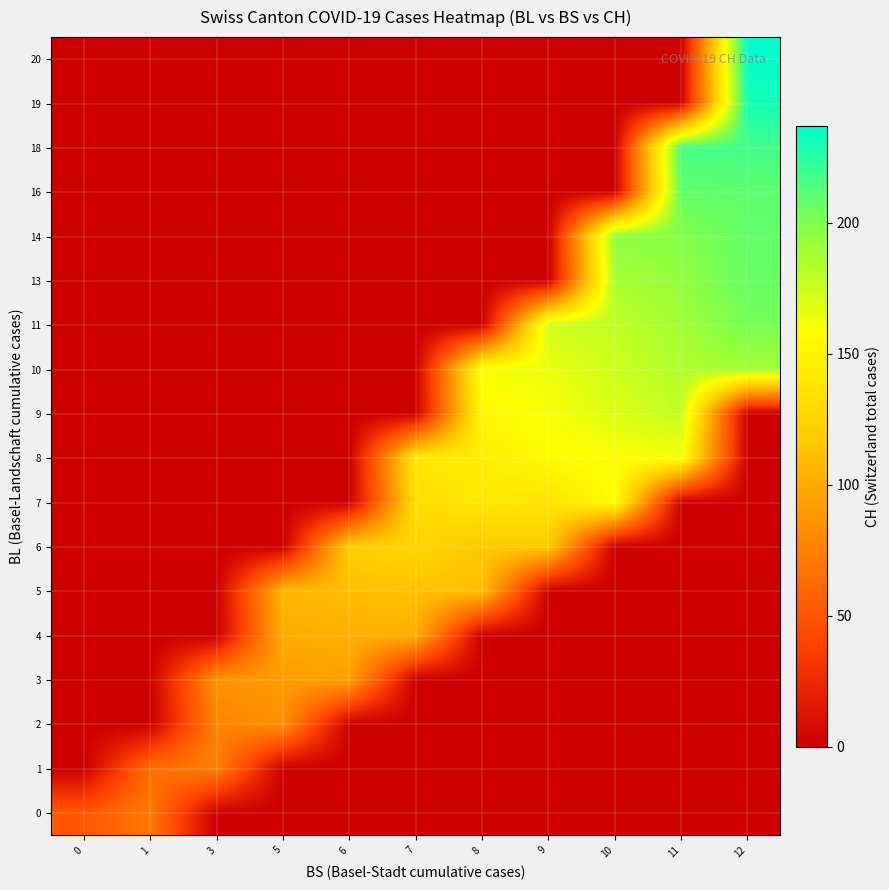

Reading right to left, extract all data points from this chart.

0: 12=0.0	11=0.0	10=0.0	9=0.0	8=0.0	7=0.0	6=0.0	5=0.0	3=0.0	1=70.0	0=51.0
1: 12=0.0	11=0.0	10=0.0	9=0.0	8=0.0	7=0.0	6=0.0	5=0.0	3=74.0	1=63.5	0=0.0
2: 12=0.0	11=0.0	10=0.0	9=0.0	8=0.0	7=0.0	6=0.0	5=84.0	3=76.0	1=0.0	0=0.0
3: 12=0.0	11=0.0	10=0.0	9=0.0	8=0.0	7=0.0	6=92.8	5=91.0	3=85.7	1=0.0	0=0.0
4: 12=0.0	11=0.0	10=0.0	9=0.0	8=0.0	7=101.5	6=102.0	5=100.0	3=0.0	1=0.0	0=0.0
5: 12=0.0	11=0.0	10=0.0	9=0.0	8=110.2	7=113.0	6=111.0	5=106.2	3=0.0	1=0.0	0=0.0
6: 12=0.0	11=0.0	10=0.0	9=119.0	8=117.0	7=125.6	6=120.5	5=0.0	3=0.0	1=0.0	0=0.0
7: 12=0.0	11=0.0	10=156.0	9=137.0	8=140.2	7=132.0	6=0.0	5=0.0	3=0.0	1=0.0	0=0.0
8: 12=0.0	11=160.0	10=159.0	9=154.8	8=145.1	7=140.9	6=0.0	5=0.0	3=0.0	1=0.0	0=0.0
9: 12=0.0	11=178.0	10=169.4	9=159.6	8=153.0	7=0.0	6=0.0	5=0.0	3=0.0	1=0.0	0=0.0
10: 12=188.0	11=184.0	10=174.2	9=164.5	8=161.4	7=0.0	6=0.0	5=0.0	3=0.0	1=0.0	0=0.0
11: 12=202.0	11=188.8	10=179.1	9=174.0	8=0.0	7=0.0	6=0.0	5=0.0	3=0.0	1=0.0	0=0.0
13: 12=207.0	11=193.7	10=186.7	9=0.0	8=0.0	7=0.0	6=0.0	5=0.0	3=0.0	1=0.0	0=0.0
14: 12=208.0	11=198.5	10=195.0	9=0.0	8=0.0	7=0.0	6=0.0	5=0.0	3=0.0	1=0.0	0=0.0
16: 12=210.0	11=208.8	10=0.0	9=0.0	8=0.0	7=0.0	6=0.0	5=0.0	3=0.0	1=0.0	0=0.0
18: 12=218.0	11=216.0	10=0.0	9=0.0	8=0.0	7=0.0	6=0.0	5=0.0	3=0.0	1=0.0	0=0.0
19: 12=231.0	11=0.0	10=0.0	9=0.0	8=0.0	7=0.0	6=0.0	5=0.0	3=0.0	1=0.0	0=0.0
20: 12=237.0	11=0.0	10=0.0	9=0.0	8=0.0	7=0.0	6=0.0	5=0.0	3=0.0	1=0.0	0=0.0